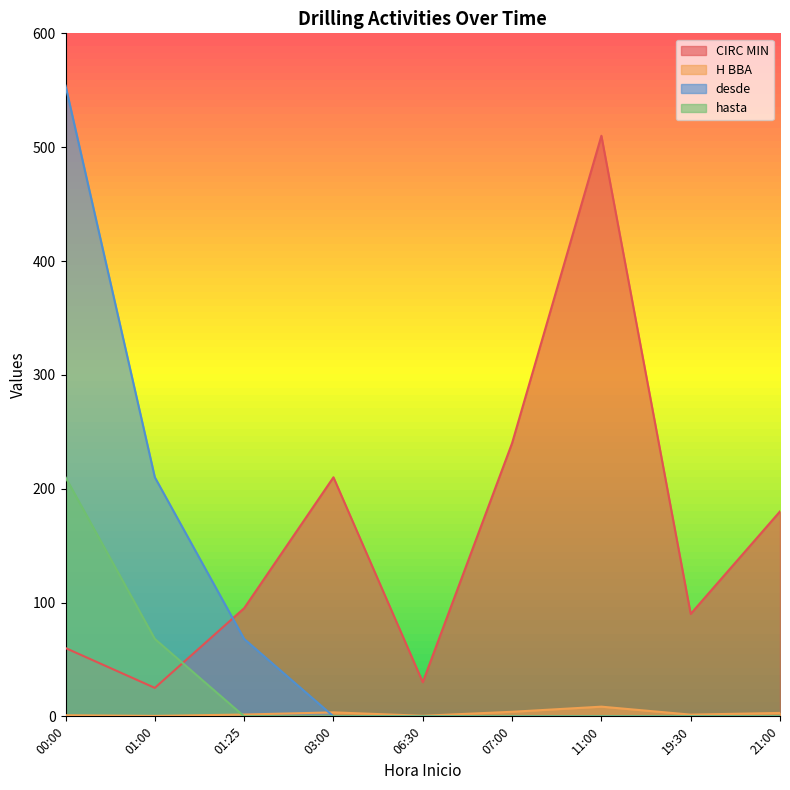

How many times do CIRC MIN and hasta cross each other?

1